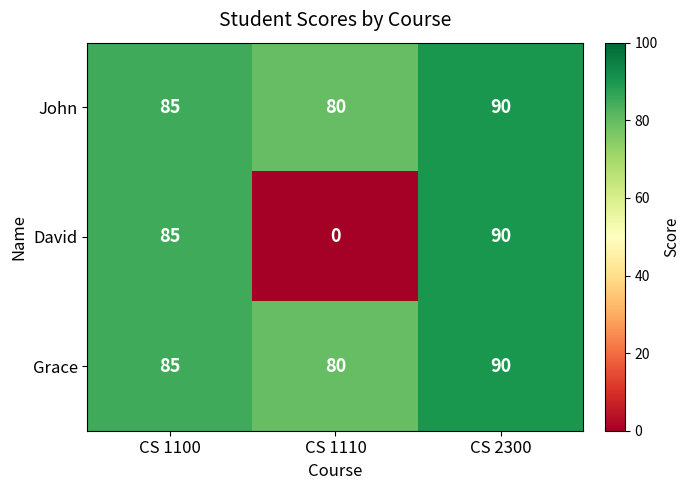

What is the average value of the Grace series?

85